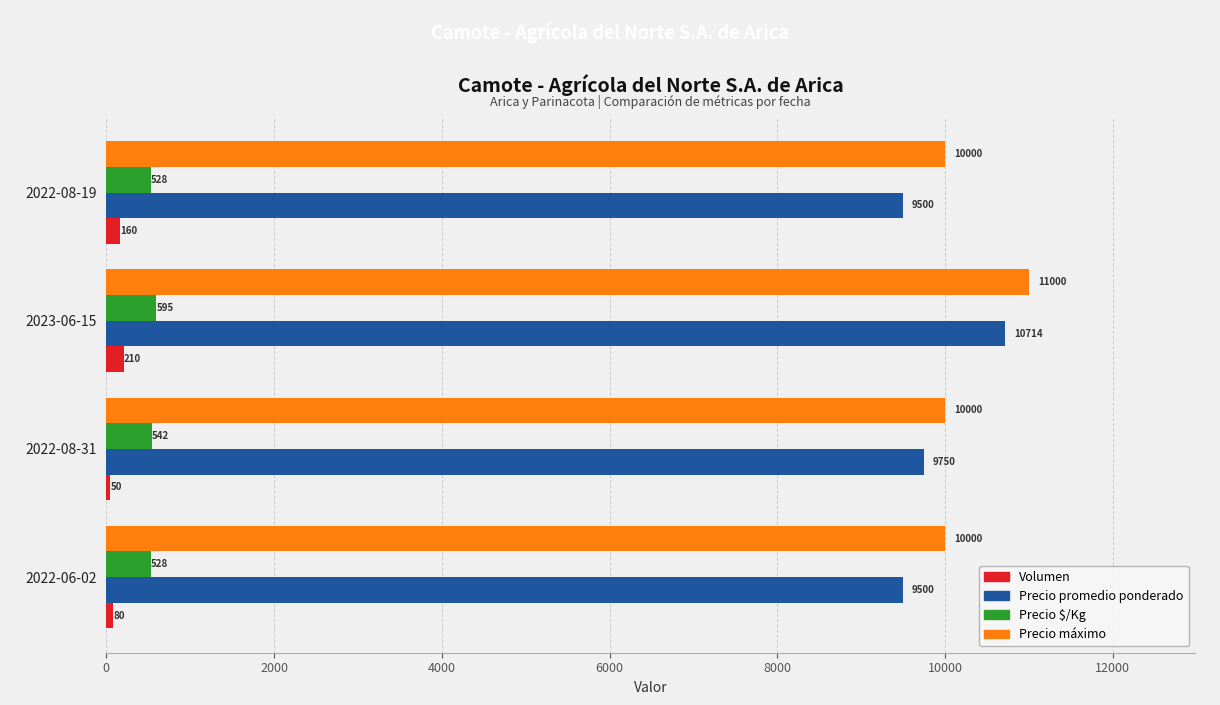

Which series has the widest spread of values?

Precio promedio ponderado